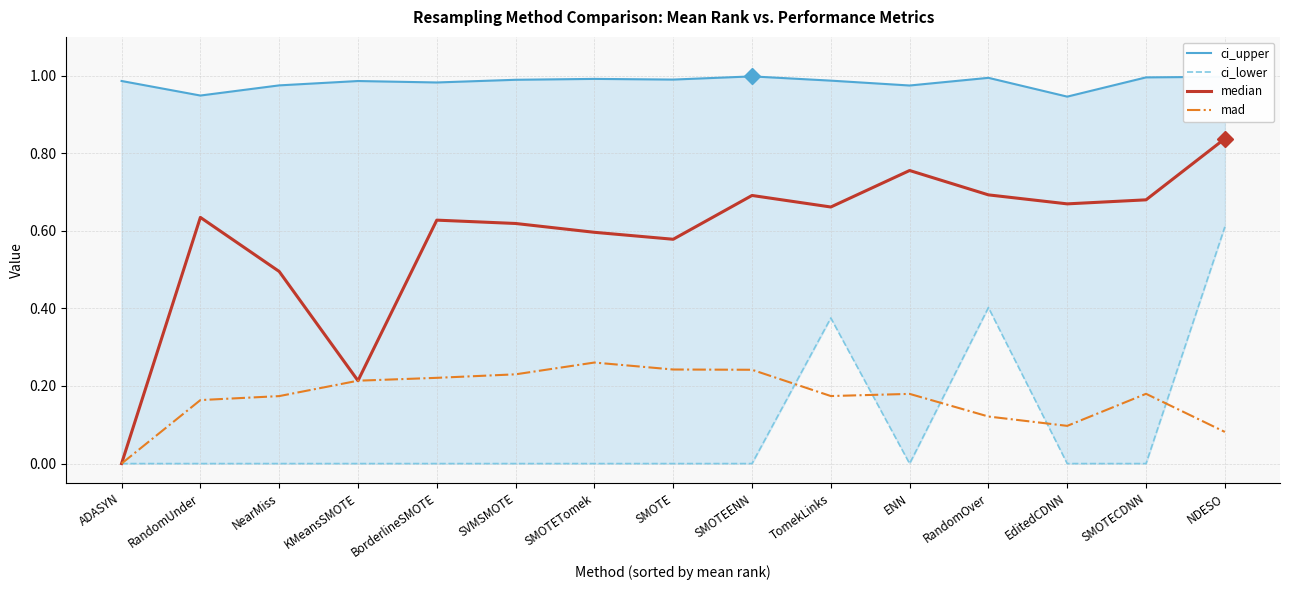

True or false: mad and ci_upper cross at least once.

False